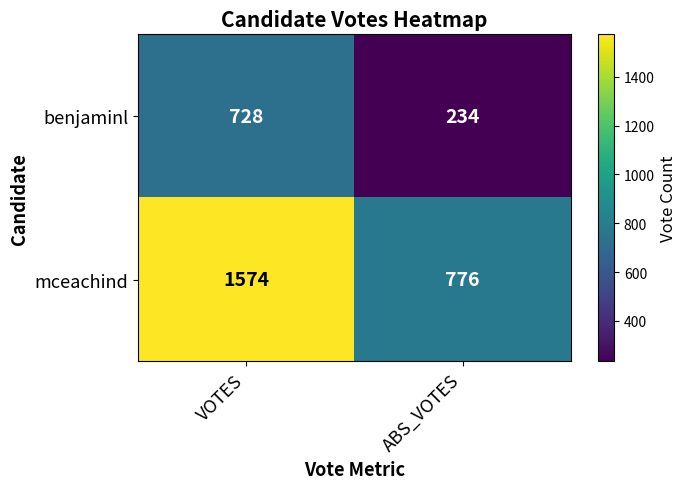

At ABS_VOTES, list the series in order from smallest to largest.

benjaminl, mceachind